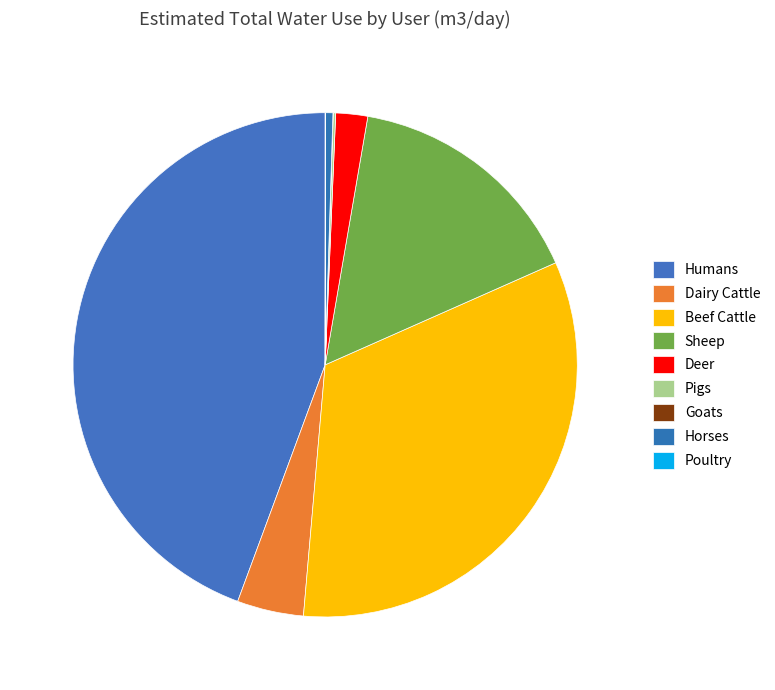

To the nearest percent, what is the difference between the largest and smallest slice percentages?

44%